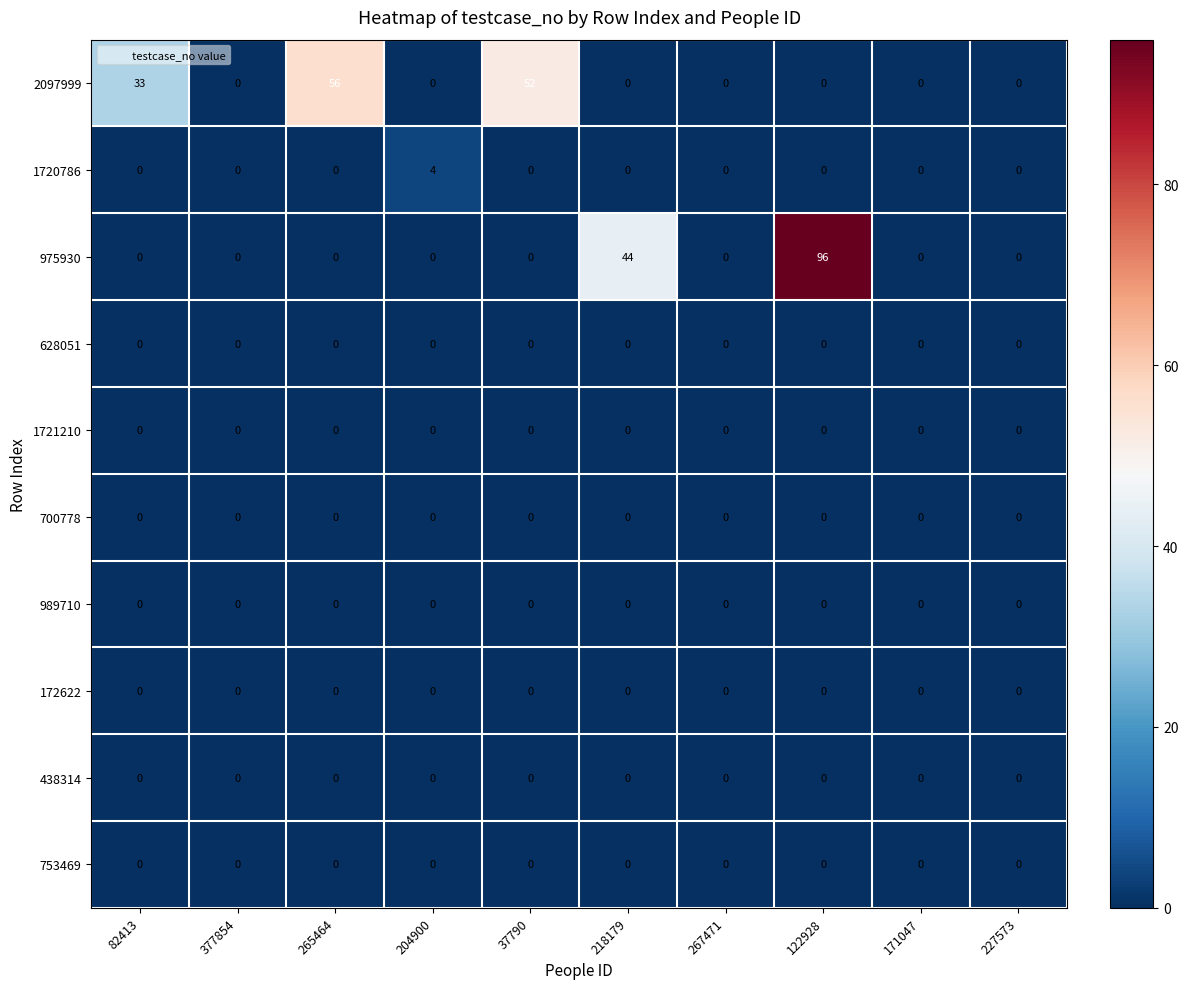

Between 204900 and 218179, which series saw the biggest shift?

975930